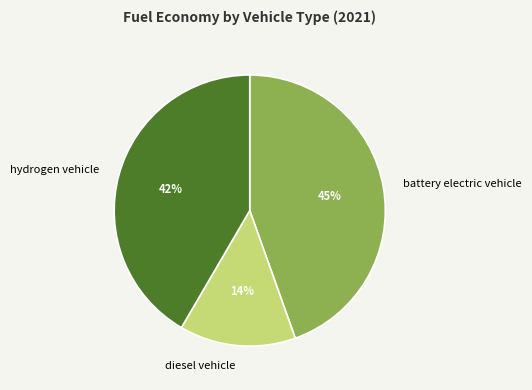

Does battery electric vehicle account for over 50% of the chart?

No